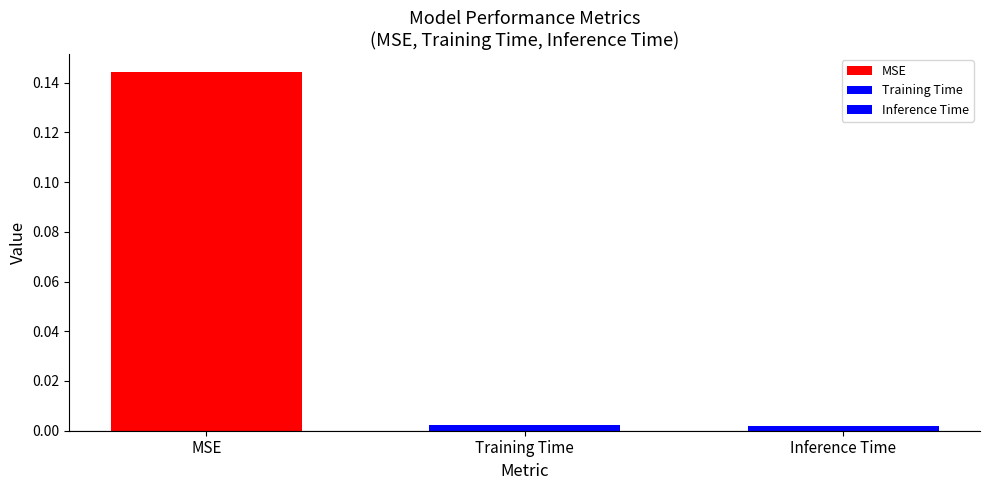

How many series are shown in this chart?

3